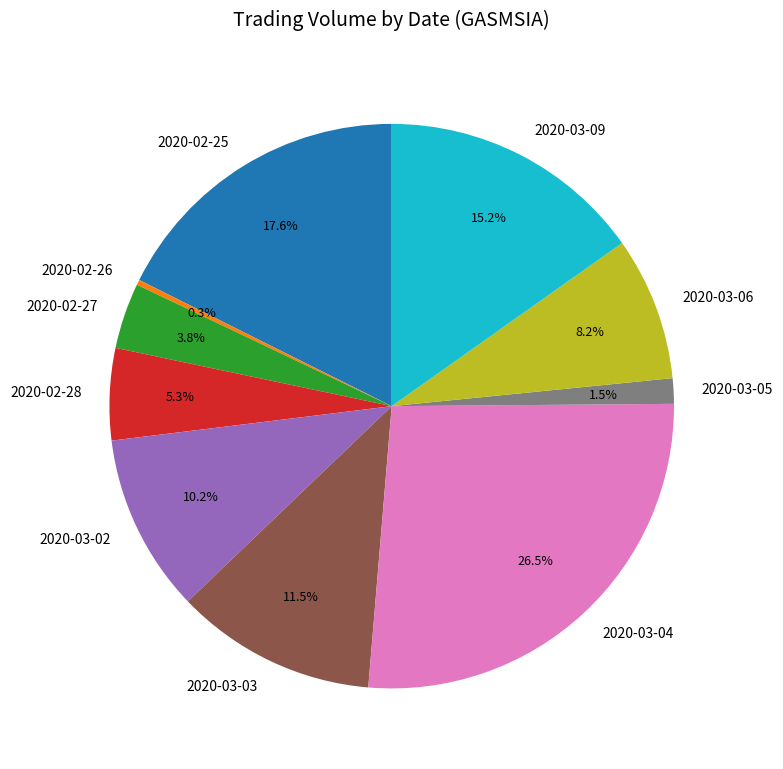

How much of the chart is everything except 2020-03-06?

91.8%